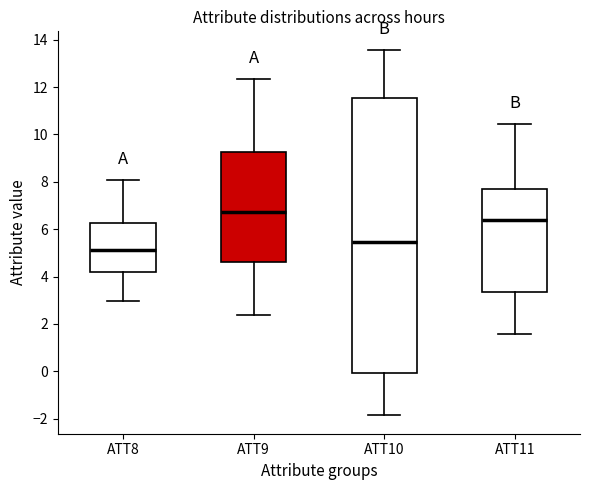

Reading left to right, read every box against the y-axis: the position of its median line, the range the box covers, and the ends of its whiskers. The values are not printed on the chart, so give them approximately, as read against the axis.

ATT8: median 5.2, box 4.2 to 6.2, whiskers 3.0 to 8.0
ATT9: median 6.8, box 4.6 to 9.2, whiskers 2.4 to 12.4
ATT10: median 5.4, box 0.0 to 11.6, whiskers -1.8 to 13.6
ATT11: median 6.4, box 3.4 to 7.6, whiskers 1.6 to 10.4